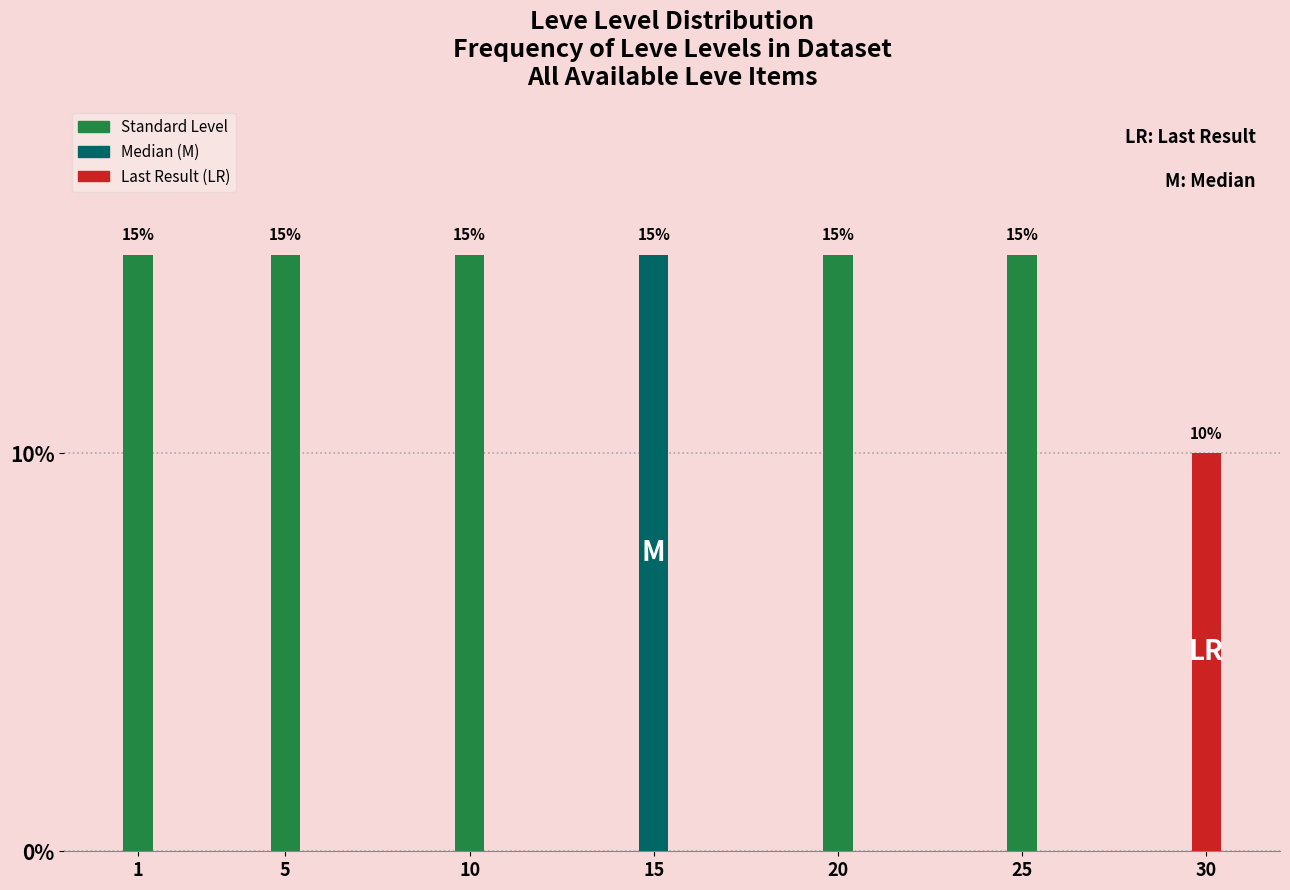

Reading right to left, list all the values displayed in this chart.

30=10	25=15	20=15	15=15	10=15	5=15	1=15